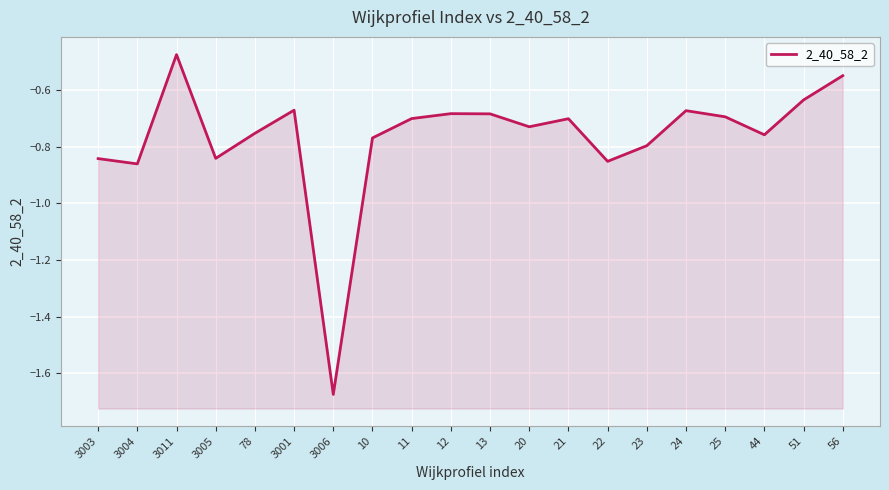

What value does the data have at 13?

-0.7